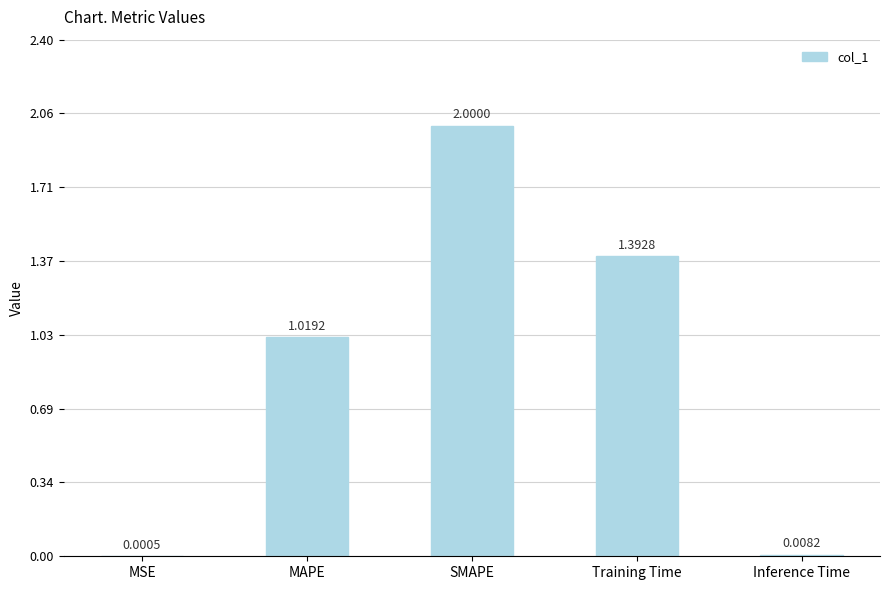

Which category has the highest value across all series?

SMAPE